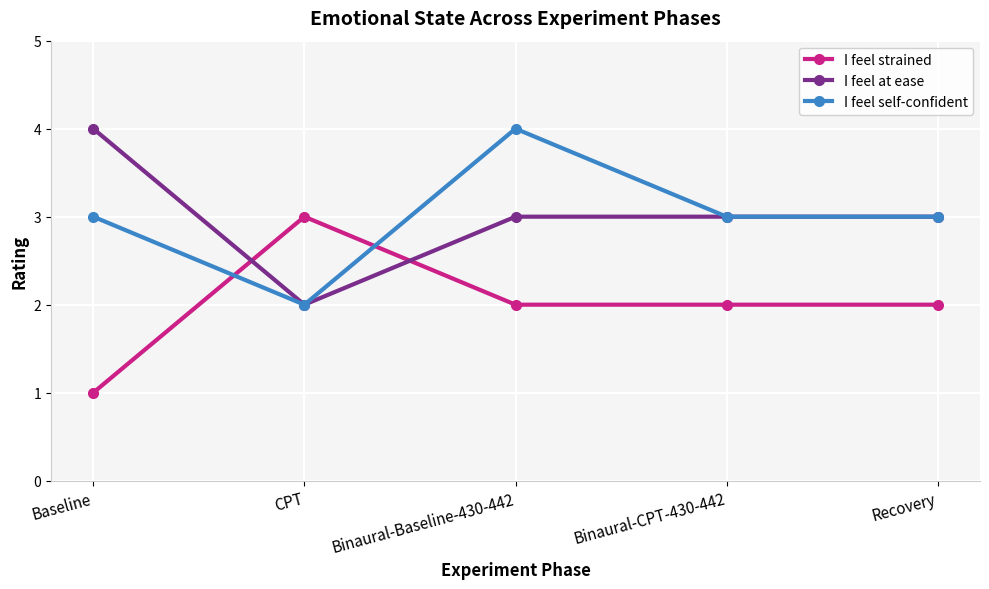

What is the difference between the maximum and second lowest values in the I feel self-confident series?

1